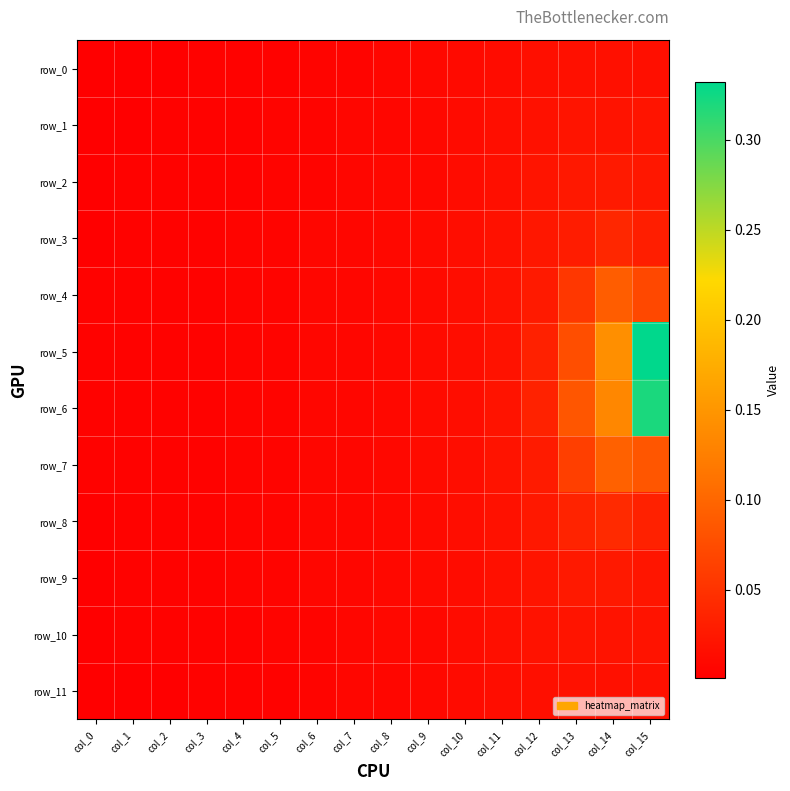

Which series has the largest total across all categories?

row_5